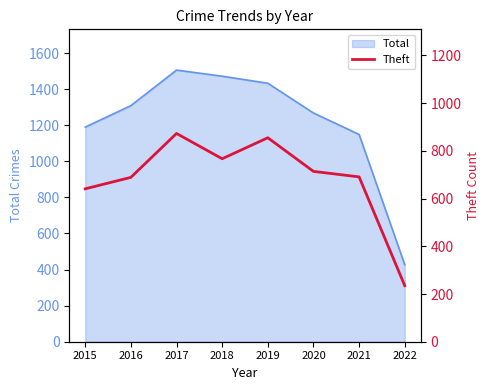

At which label is Total closest to 966?

2021